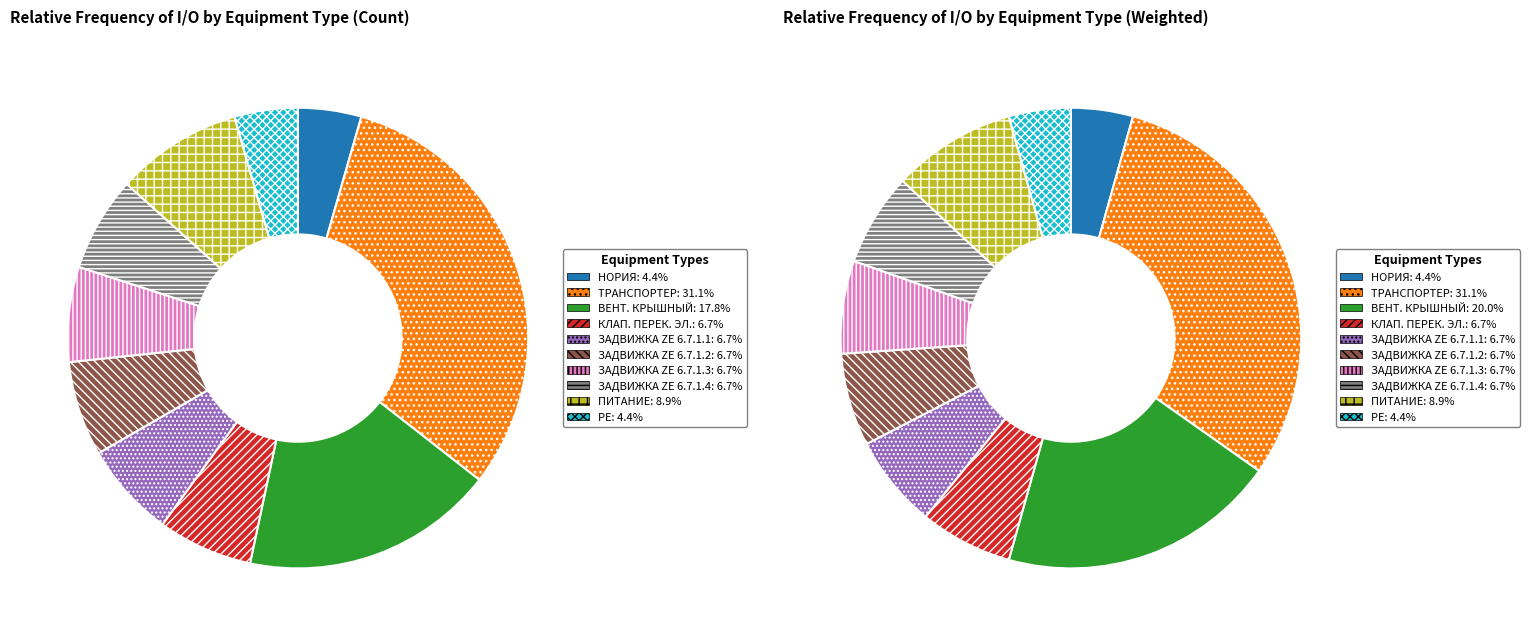

To the nearest percent, what portion does КЛАП. ПЕРЕК. ЭЛ. represent?

7%